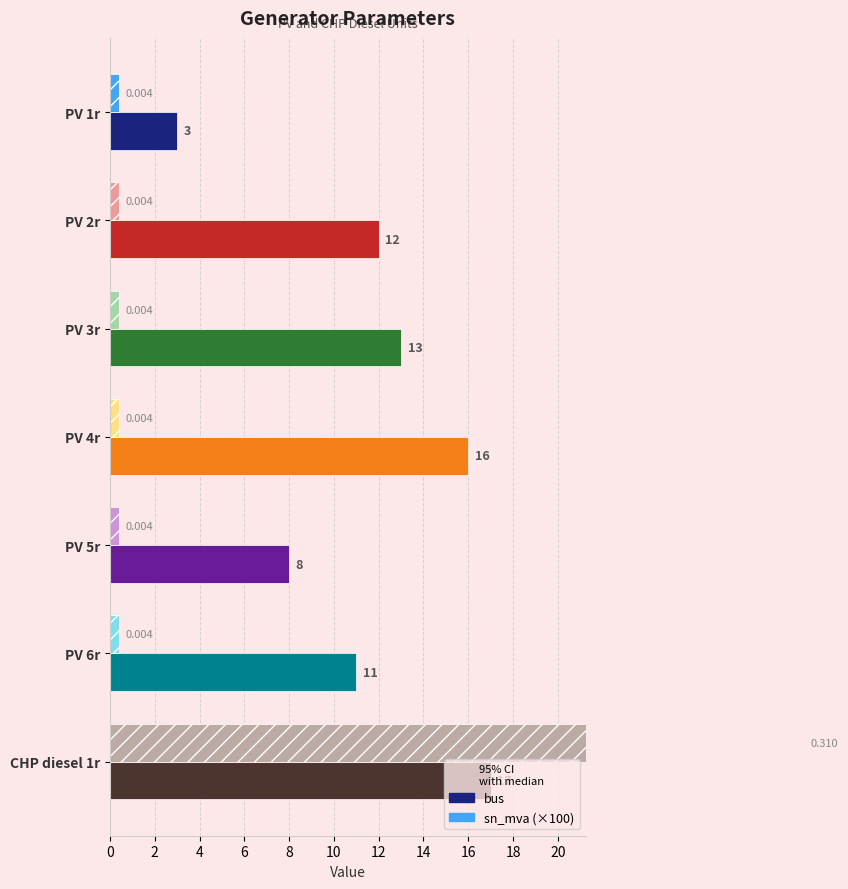

What is the spread (max minus min) of values at PV 3r?

12.6